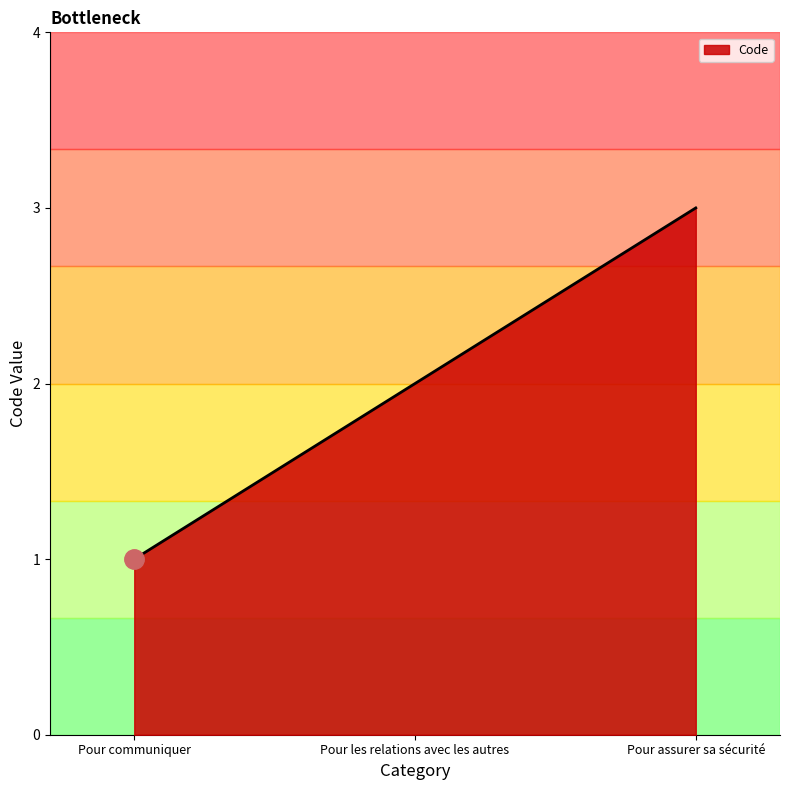

Rank the categories by value from lowest to highest.

Pour communiquer, Pour les relations avec les autres, Pour assurer sa sécurité